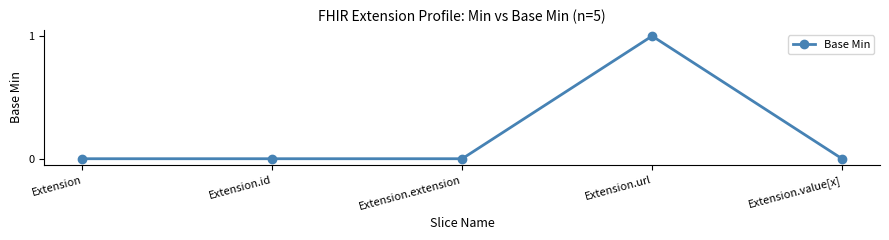

How many series are shown in this chart?

1